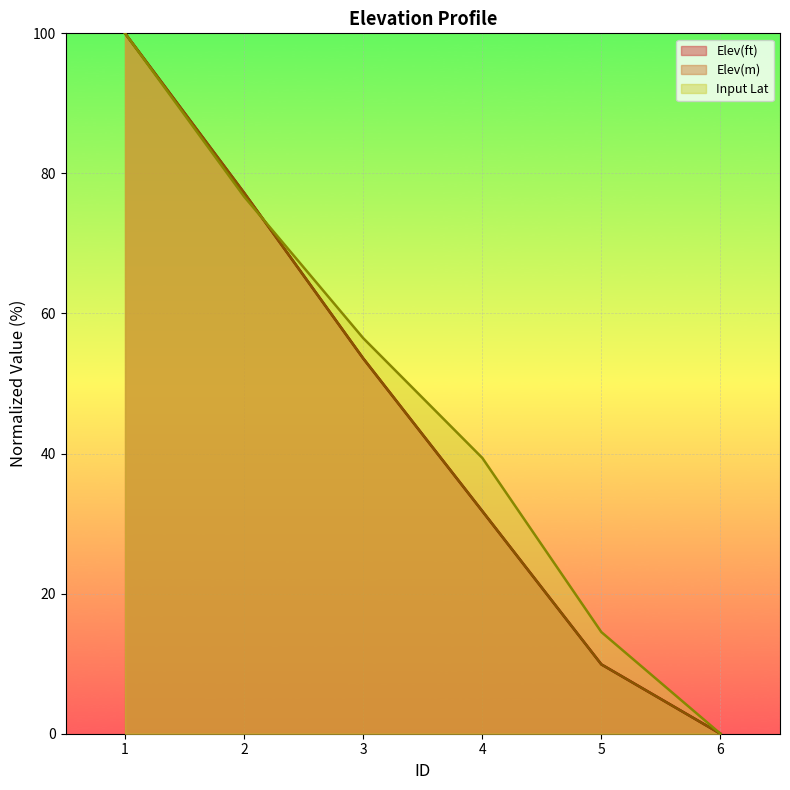

Reading left to right, list all the values displayed in this chart.

Elev(ft): 1=100.0	2=77.2	3=53.6	4=31.8	5=9.9	6=0.0
Elev(m): 1=100.0	2=77.2	3=53.6	4=31.8	5=9.9	6=0.0
Input Lat: 1=100.0	2=76.7	3=56.5	4=39.4	5=14.5	6=0.0